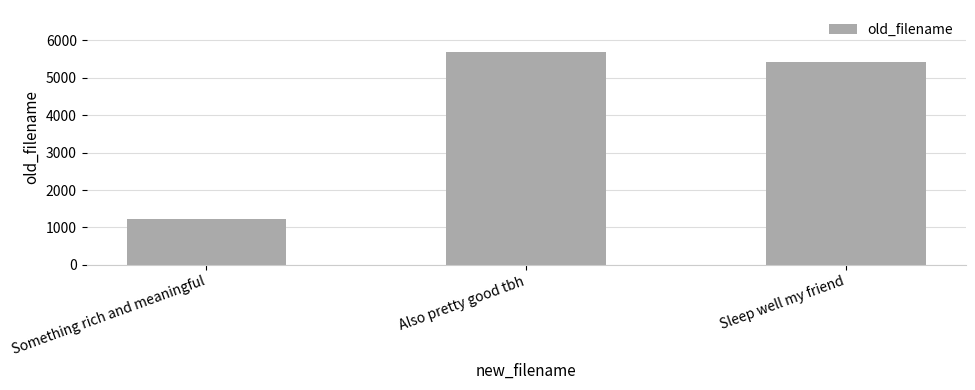

Which label corresponds to the smallest value in the chart?

Something rich and meaningful